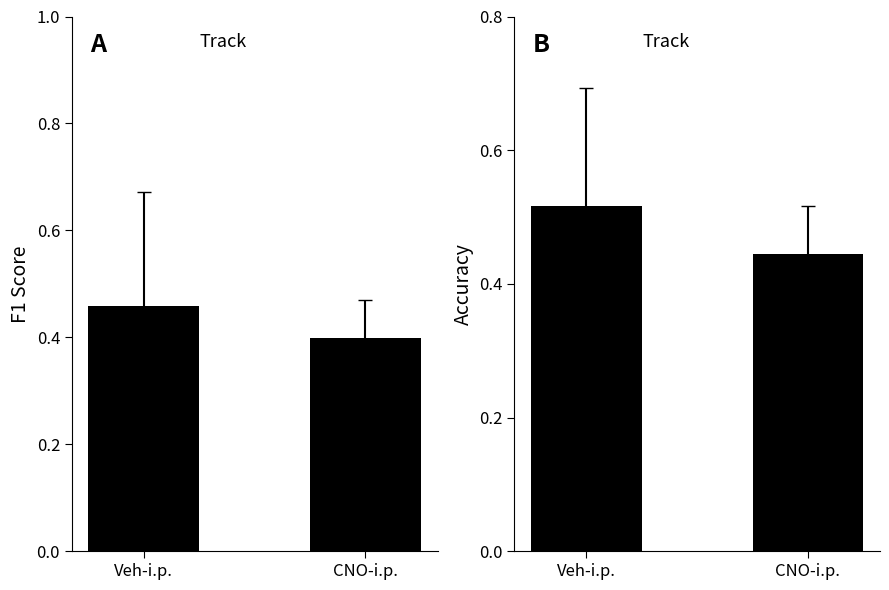

Is the value of Accuracy at CNO-i.p. greater than the value of F1 Score at Veh-i.p.?

No